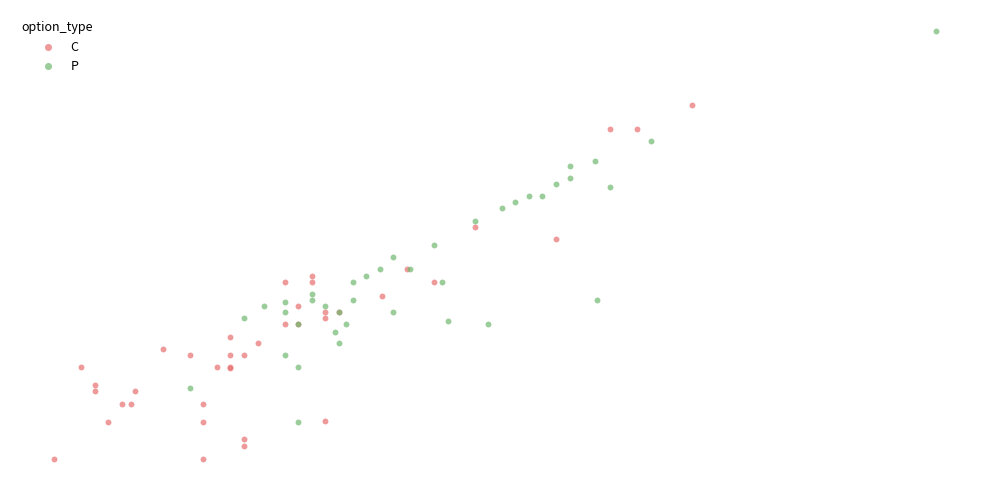

Which series reaches the minimum Y coordinate?

C